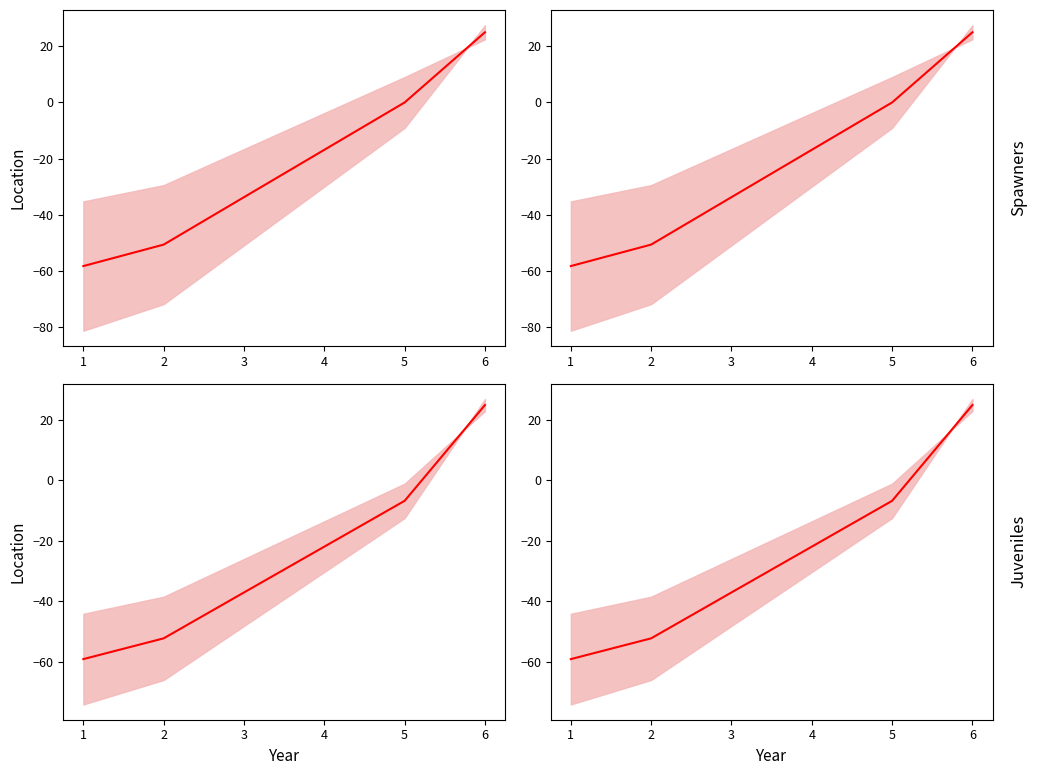

At which category is the sum across all series the highest?

6